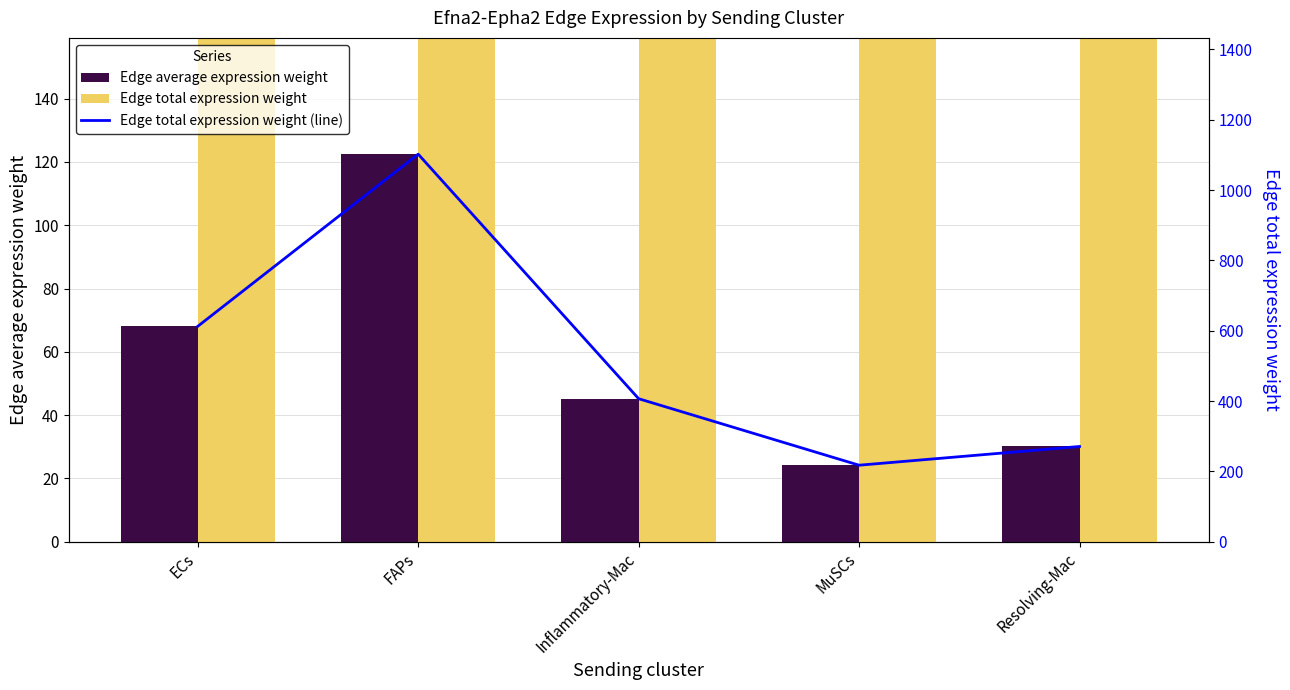

Where does the Edge average expression weight series first go above 45?

ECs